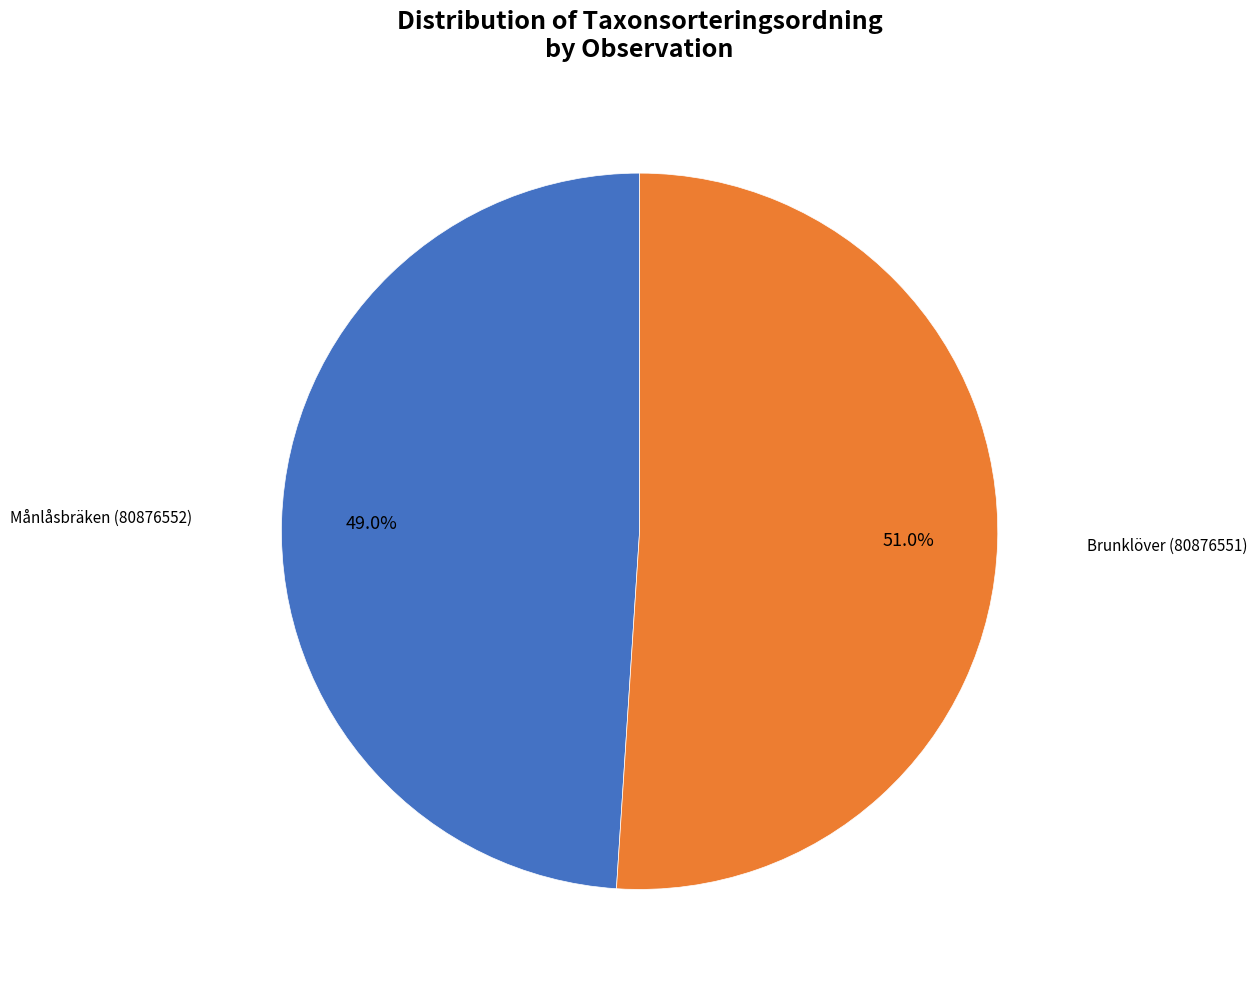

What percentage is the Månlåsbräken (80876552) slice, to the nearest percent?

49%